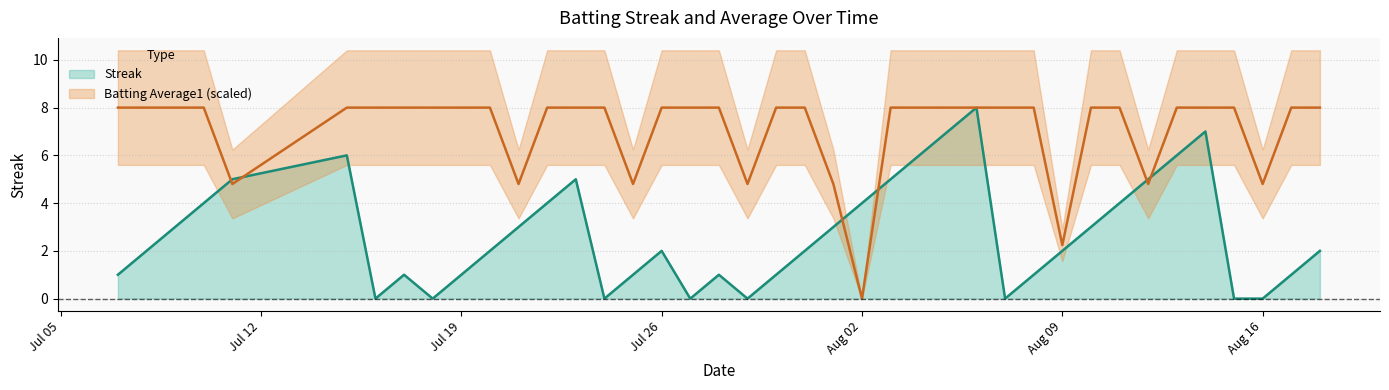

True or false: Batting Average1 has more than 1 points higher than both neighbors.

False